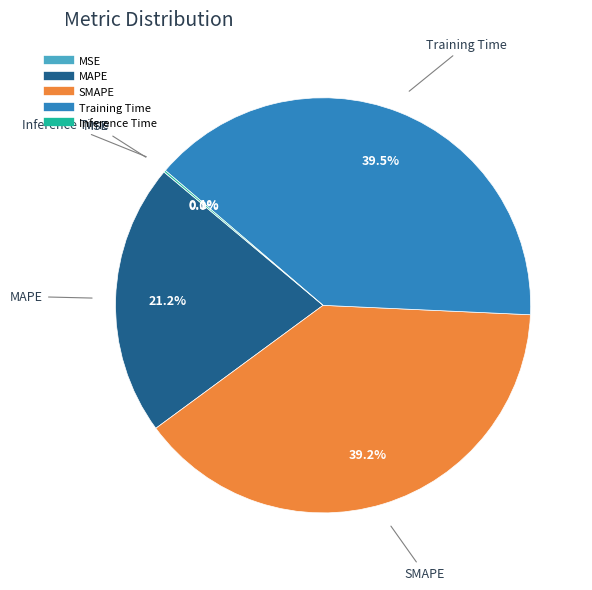

Does Training Time represent more than half of the total?

No